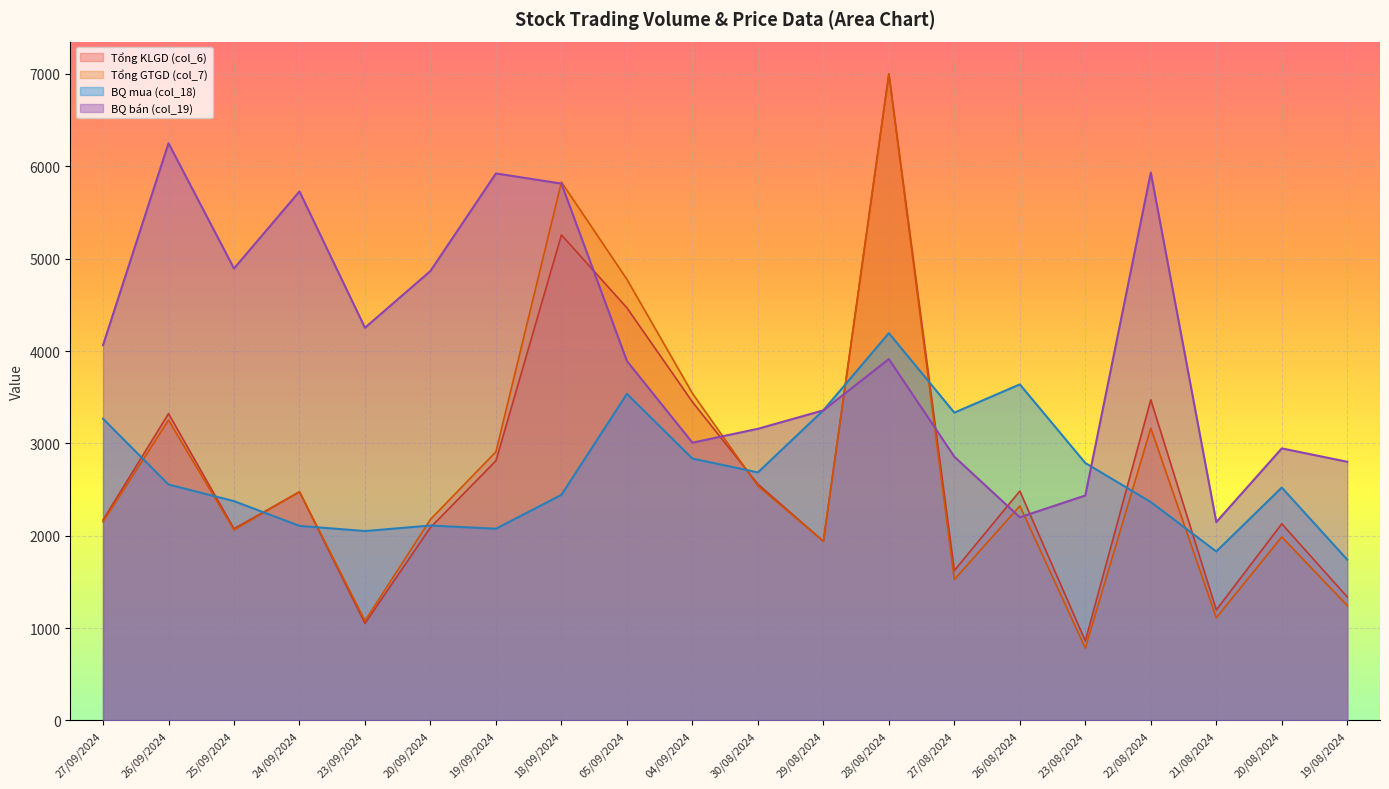

What is the smallest value displayed?

783.4